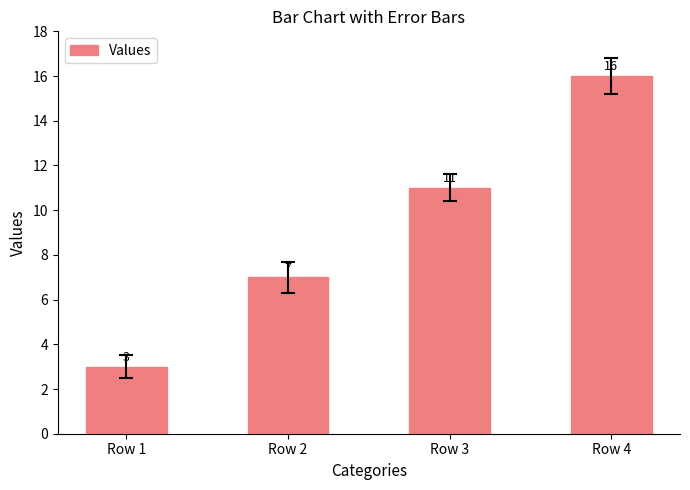

Which has a higher value, Row 1 or Row 3?

Row 3